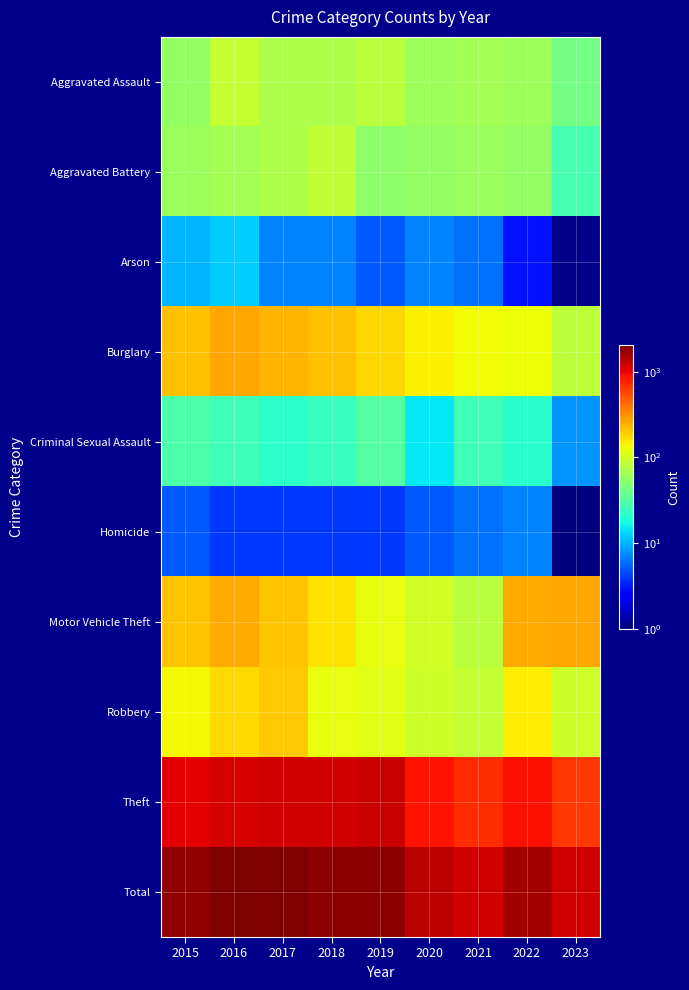

Rank the series by their maximum value, from lowest to highest.

Homicide, Arson, Criminal Sexual Assault, Aggravated Battery, Aggravated Assault, Robbery, Motor Vehicle Theft, Burglary, Theft, Total